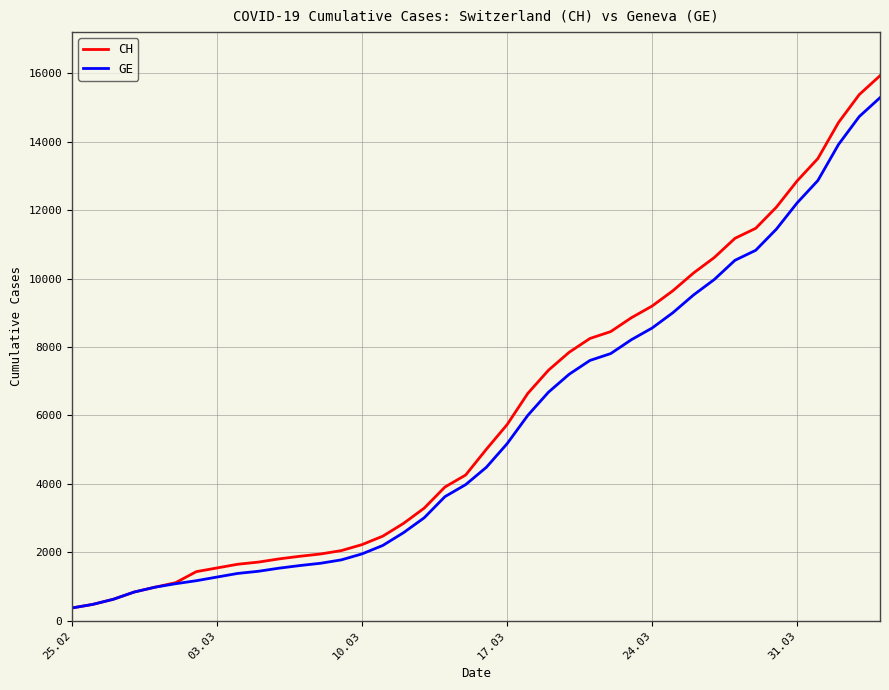

What are all the series names shown in the legend?

CH, GE